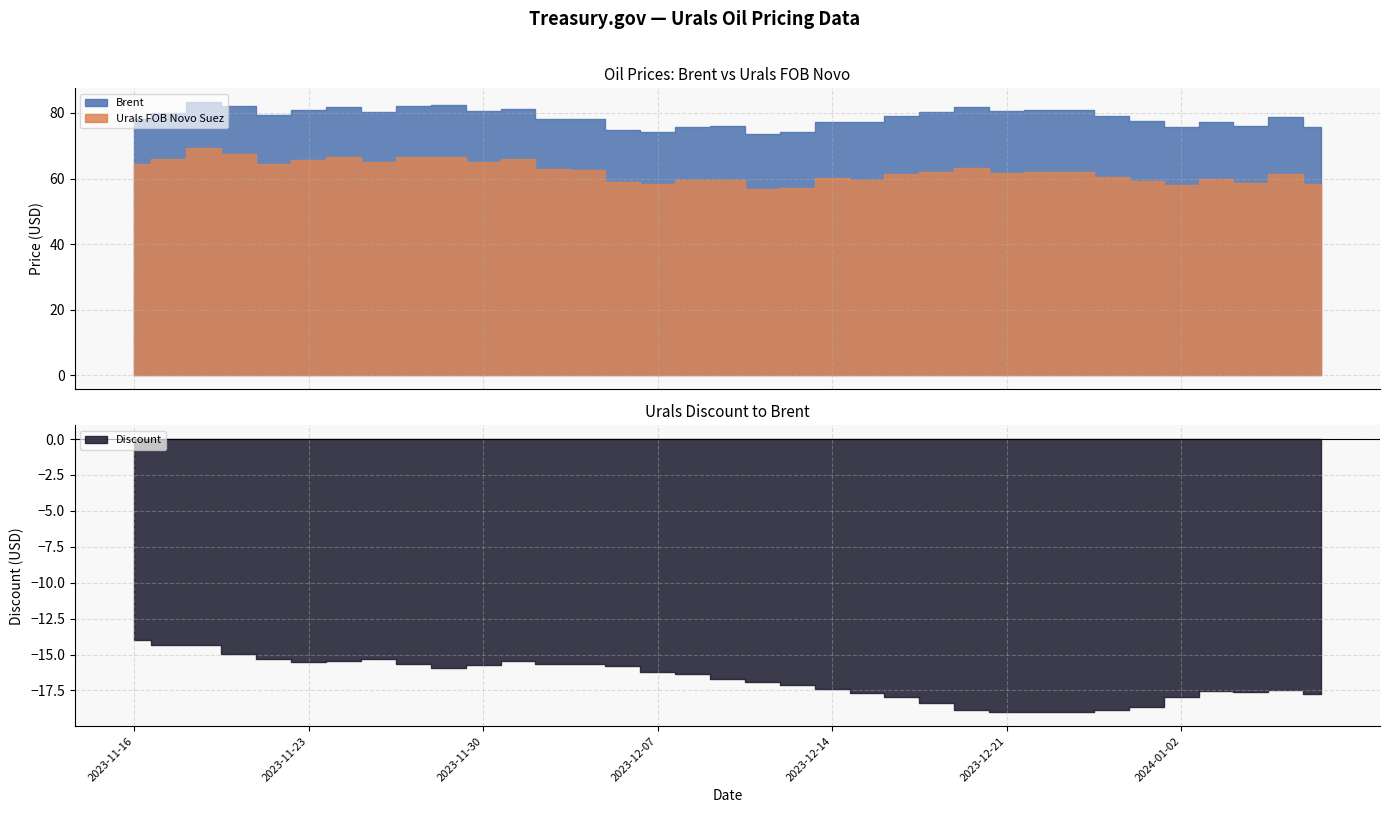

List the labels in order of Brent value, smallest first.

2023-12-12, 2023-12-13, 2023-12-07, 2023-12-06, 2024-01-02, 2023-12-08, 2024-01-08, 2023-12-11, 2024-01-04, 2023-12-15, 2023-12-14, 2024-01-03, 2023-12-29, 2023-12-05, 2023-11-16, 2023-12-04, 2024-01-05, 2023-12-28, 2023-12-18, 2023-11-22, 2023-11-17, 2023-11-27, 2023-12-19, 2023-12-21, 2023-11-30, 2023-12-22, 2023-12-27, 2023-11-23, 2023-12-01, 2023-12-20, 2023-11-24, 2023-11-28, 2023-11-21, 2023-11-29, 2023-11-20